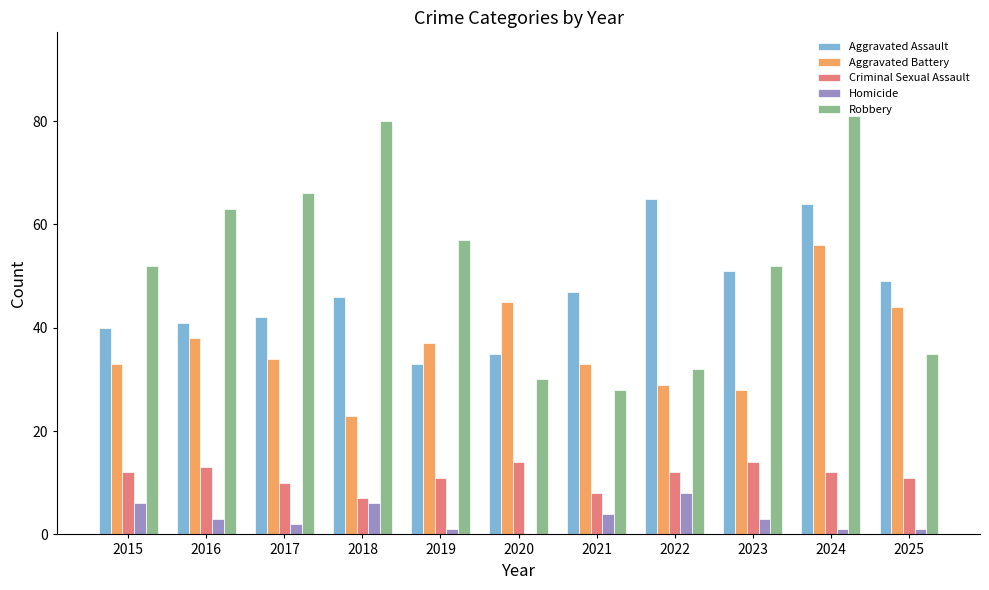

Reading left to right, extract all data points from this chart.

Aggravated Assault: 2015=40	2016=41	2017=42	2018=46	2019=33	2020=35	2021=47	2022=65	2023=51	2024=64	2025=49
Aggravated Battery: 2015=33	2016=38	2017=34	2018=23	2019=37	2020=45	2021=33	2022=29	2023=28	2024=56	2025=44
Criminal Sexual Assault: 2015=12	2016=13	2017=10	2018=7	2019=11	2020=14	2021=8	2022=12	2023=14	2024=12	2025=11
Homicide: 2015=6	2016=3	2017=2	2018=6	2019=1	2020=0	2021=4	2022=8	2023=3	2024=1	2025=1
Robbery: 2015=52	2016=63	2017=66	2018=80	2019=57	2020=30	2021=28	2022=32	2023=52	2024=81	2025=35